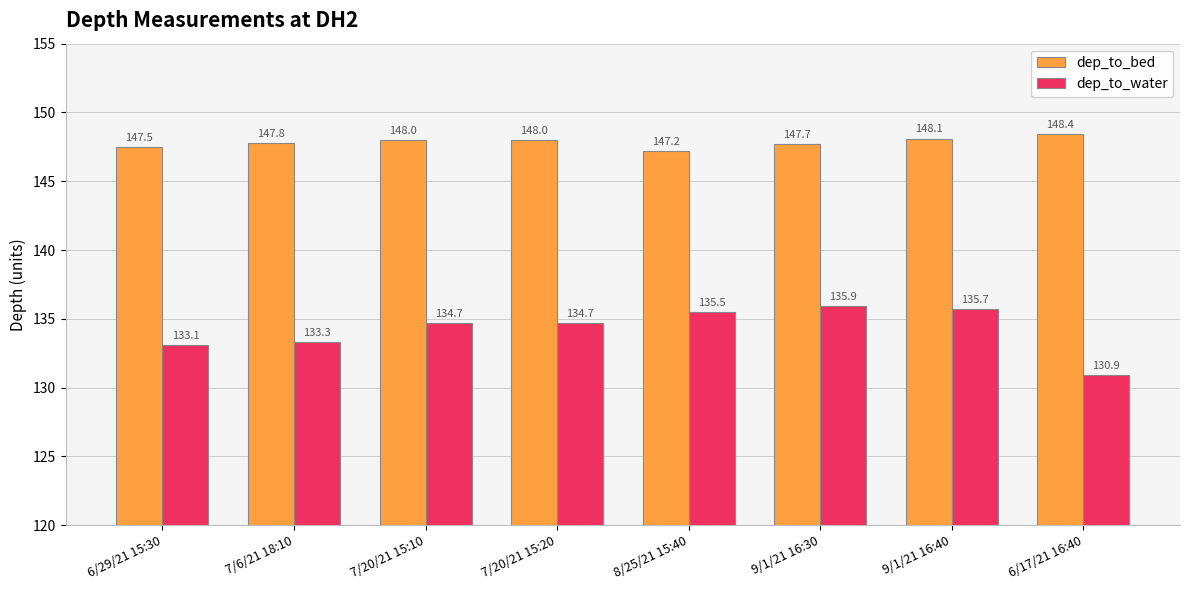

Is the value of dep_to_bed at 6/29/21 15:30 greater than the value of dep_to_water at 9/1/21 16:40?

Yes